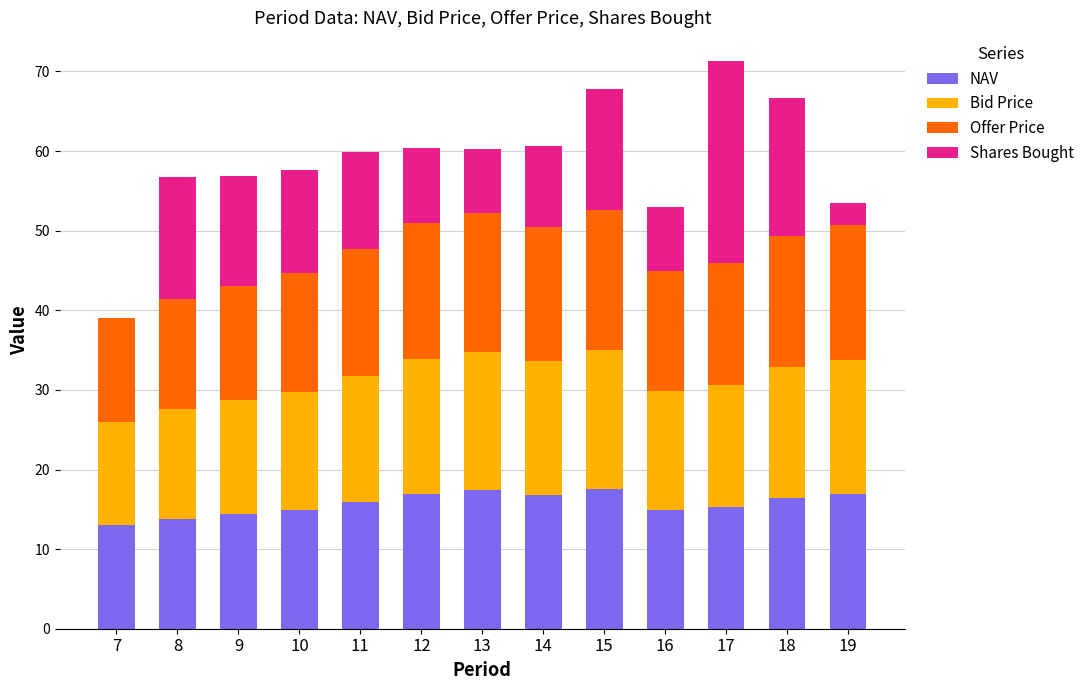

What is the total value across all series at 7?

39.1